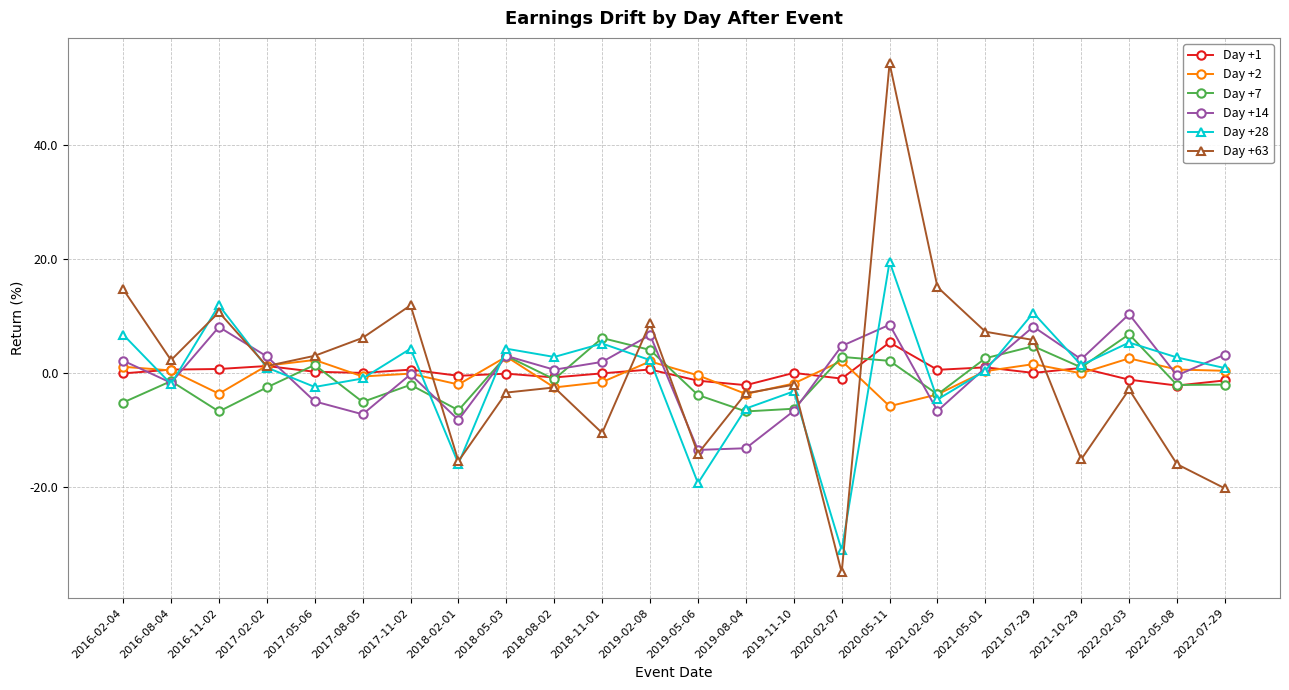

Where is the first local maximum for Day +28?

2016-11-02